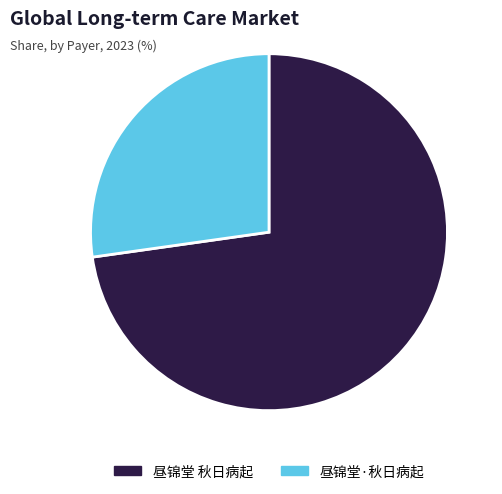

Which category accounts for the majority?

昼锦堂 秋日病起